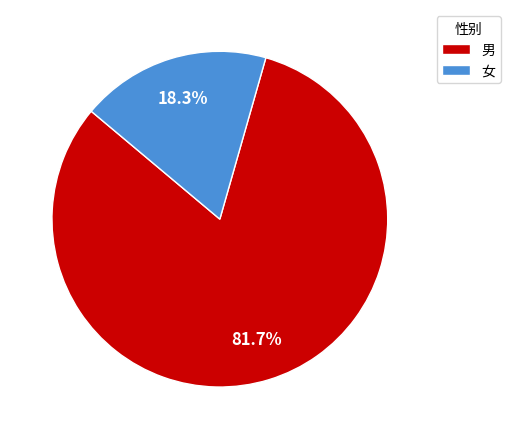

How many segments does this pie chart have?

2